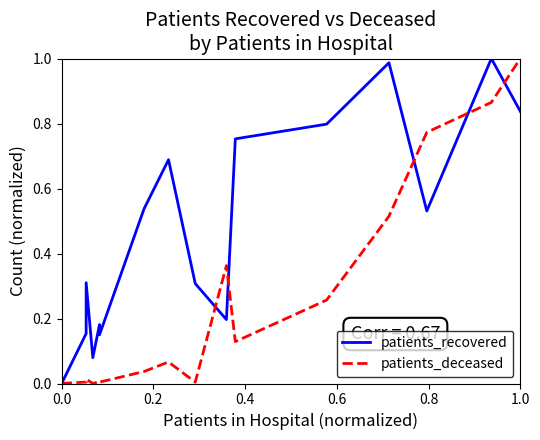

Is this an area chart (filled region under the line)?

No